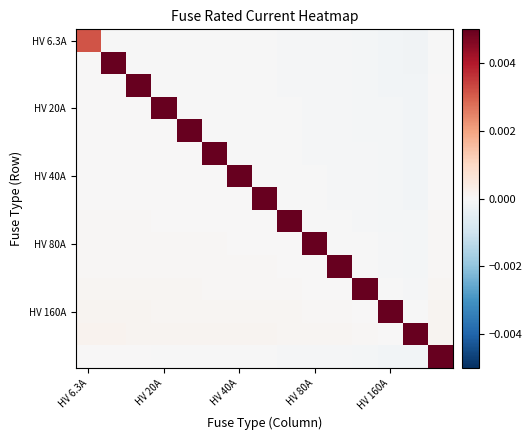

At which category does the chart reach its minimum across all series?

13